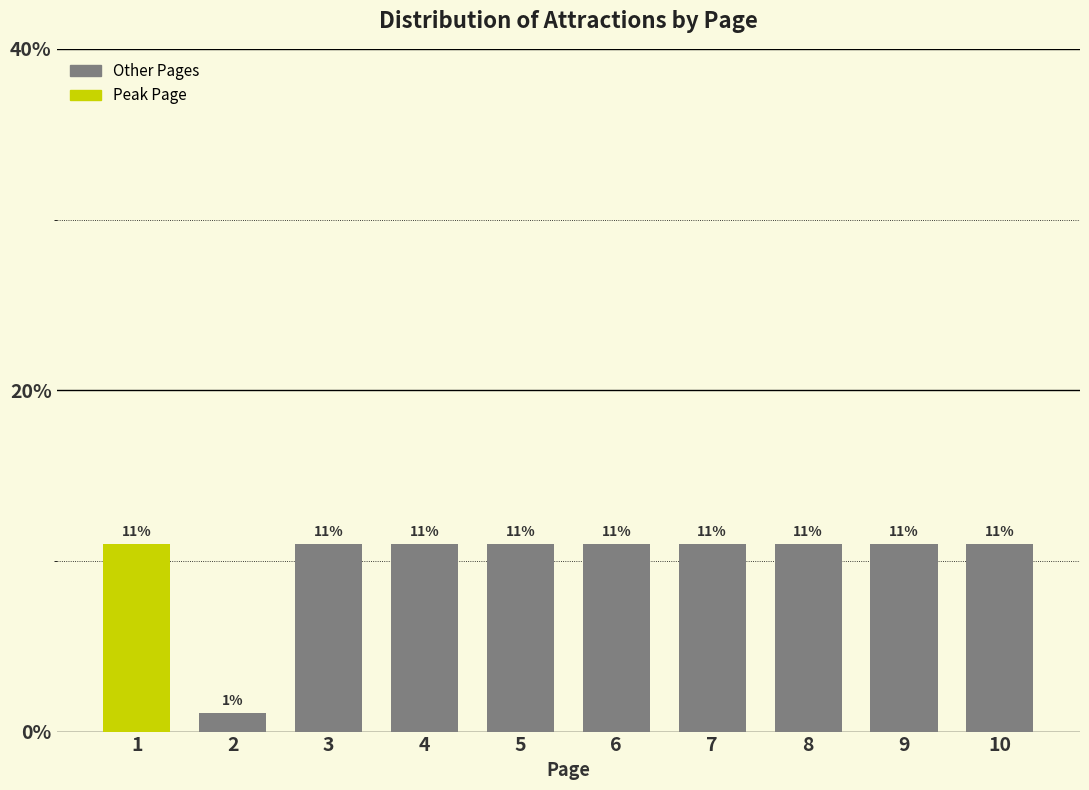

What is the value of the 1st bar from the left?

11.0